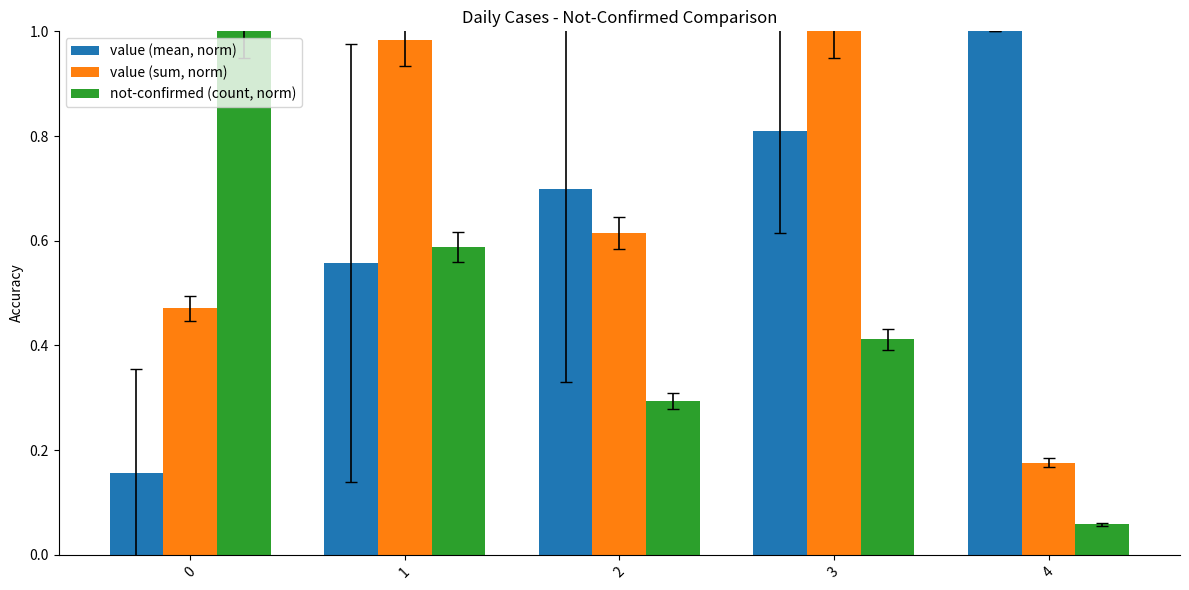

What is the difference between the highest and lowest values at 4?

0.9